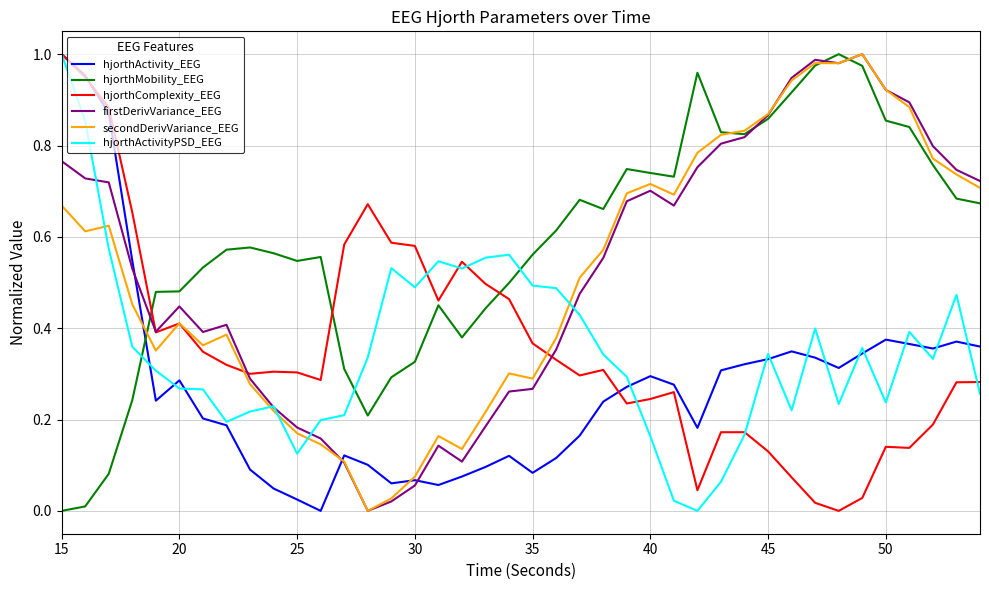

How many intersections are there between hjorthActivity_EEG and firstDerivVariance_EEG?

3